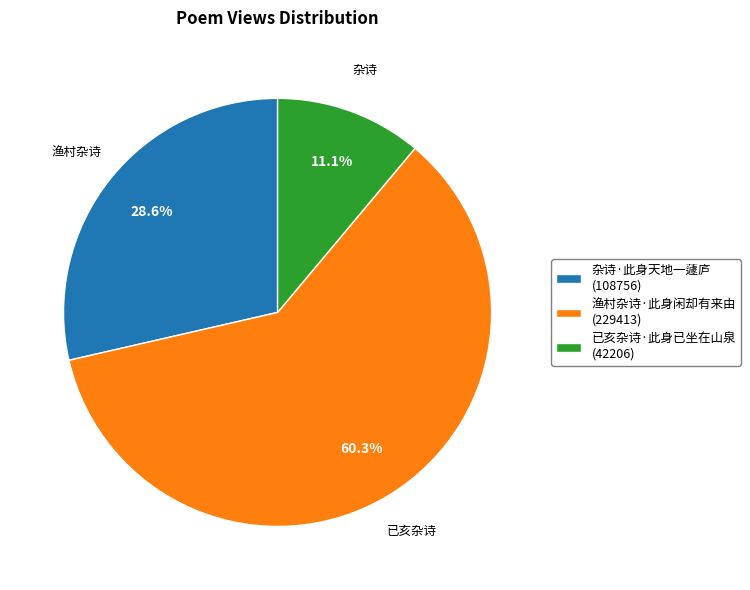

Approximately how many times larger is the value at 已亥杂诗·此身已坐在山泉 compared to 渔村杂诗·此身闲却有来由?

0.2